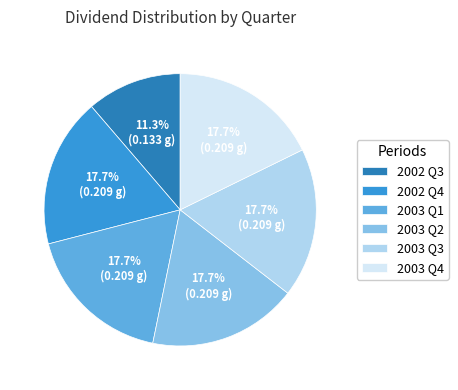

Count the number of slices in the pie.

6